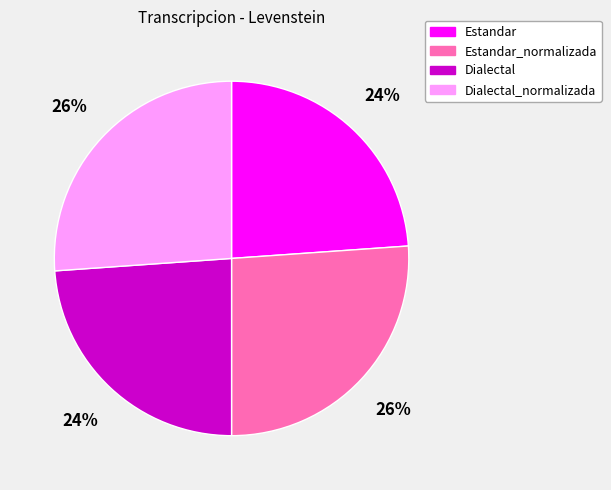

To the nearest percent, what percentage of the pie is Dialectal?

24%